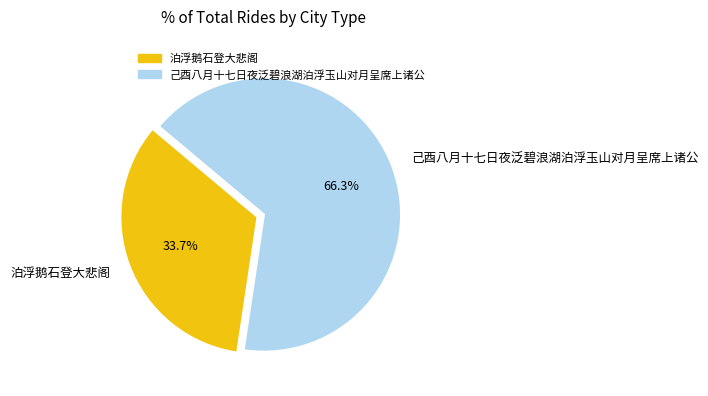

Which slice is the smallest?

泊浮鹅石登大悲阁